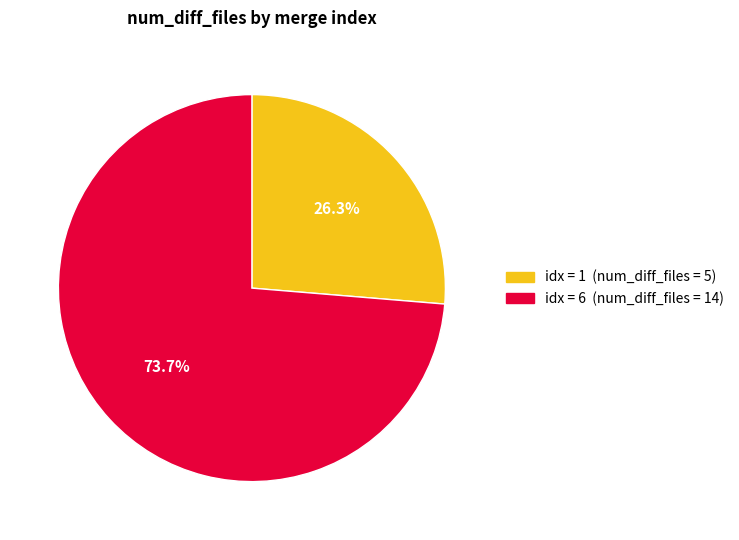

Is there a majority slice in this chart?

Yes